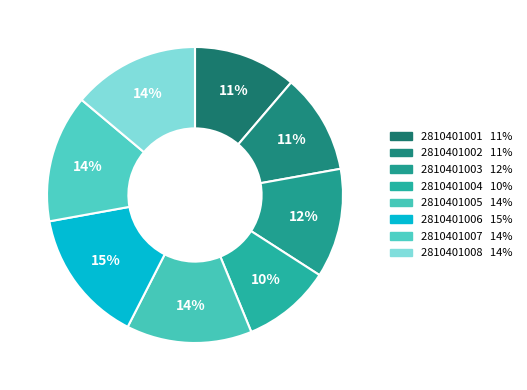

How many slices are in this pie chart?

8